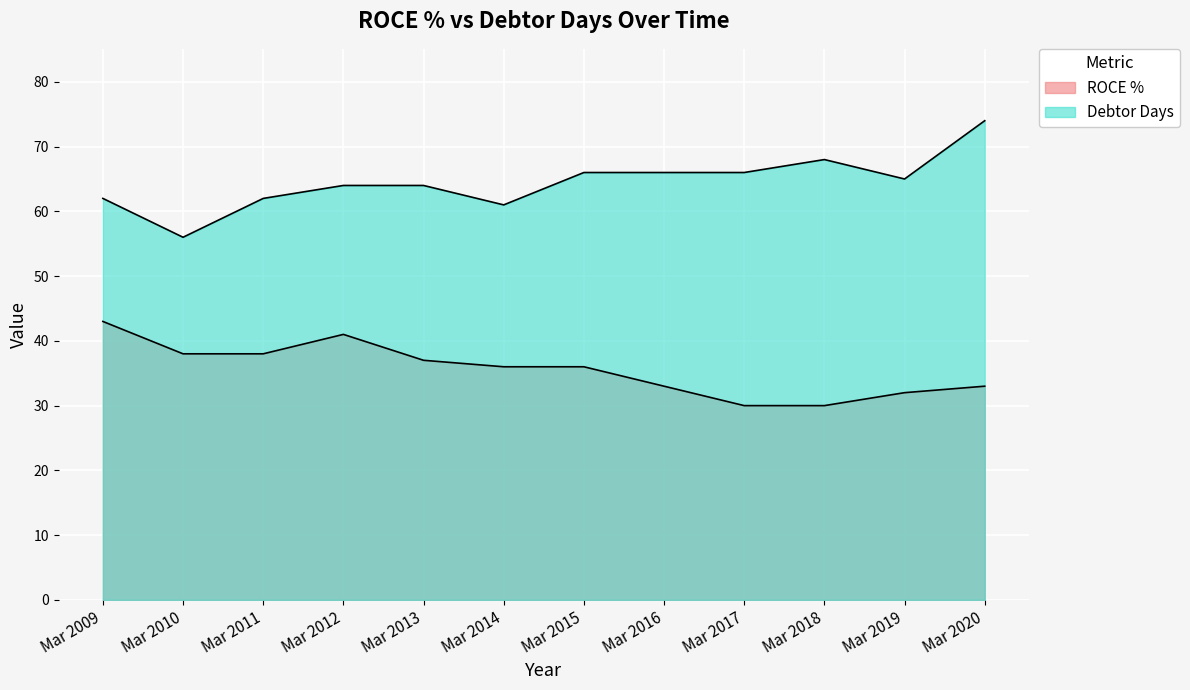

What is the value of the Debtor Days point at the 7th from the left?

66